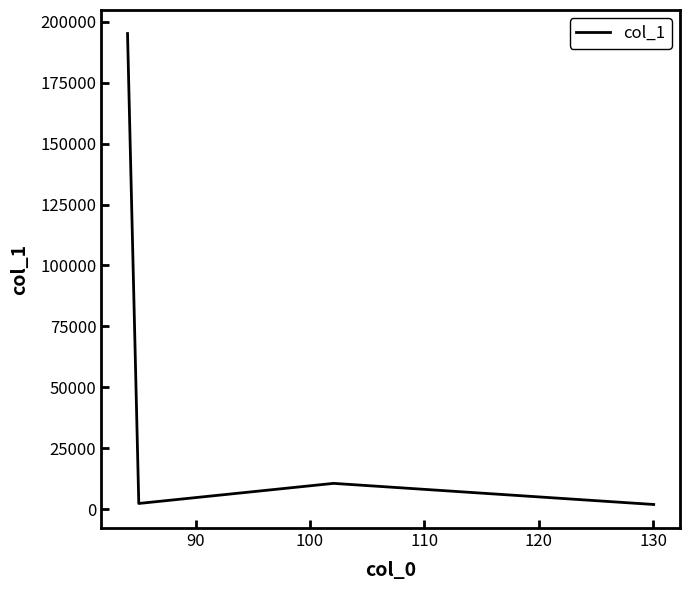

True or false: the data has more than 0 interior local peaks.

True